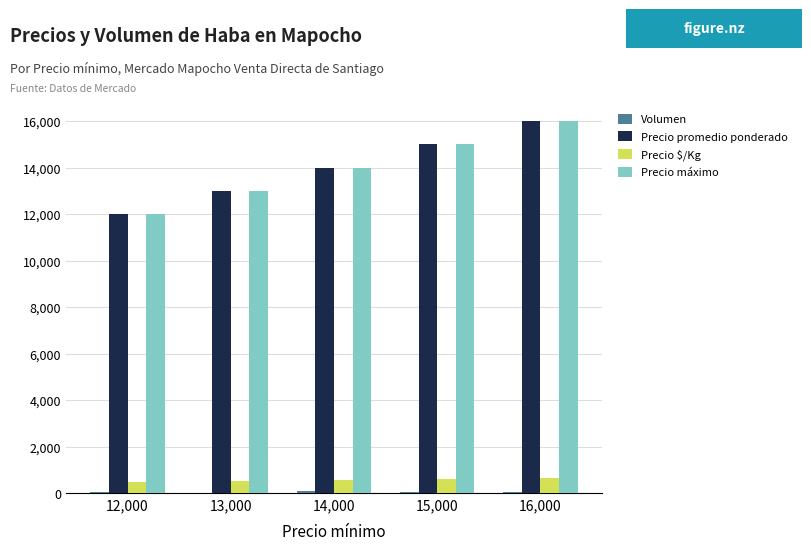

True or false: Precio máximo has a value of 24417 at 16,000.

False